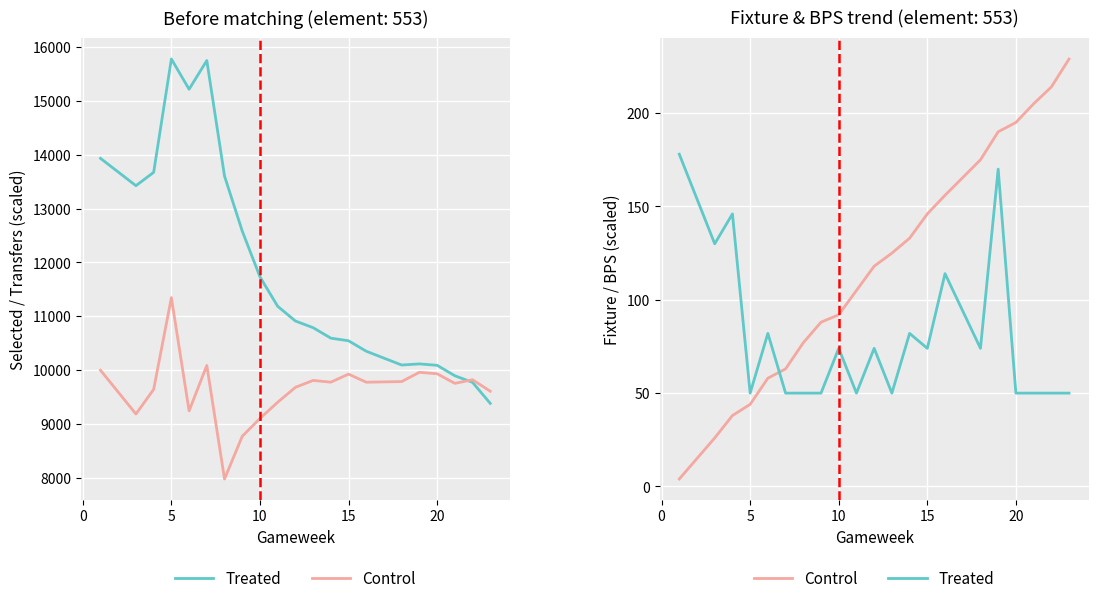

The Treated series shows 113 at 16. True or false?

False